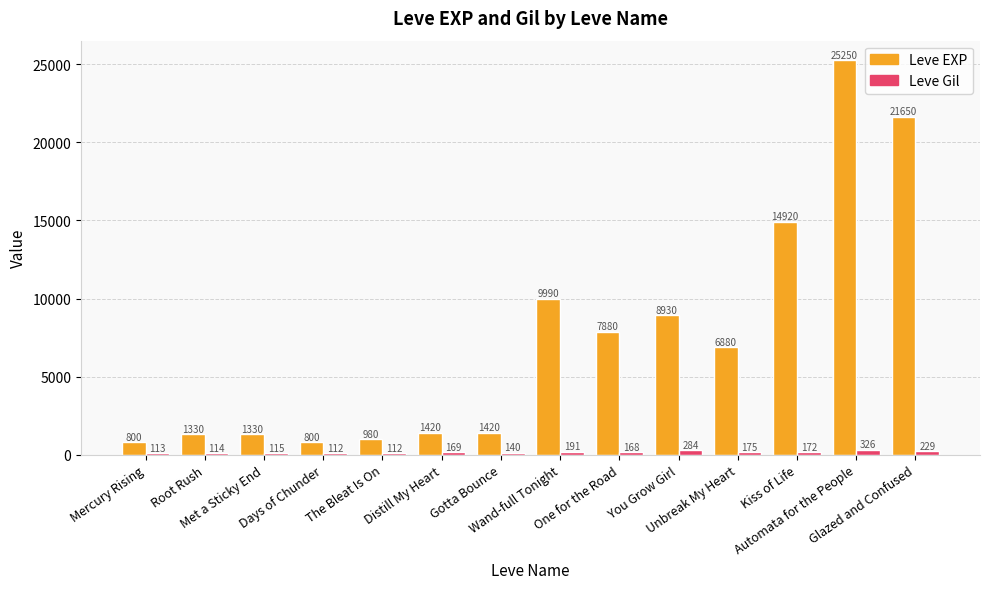

How many bars are there in each group?

2